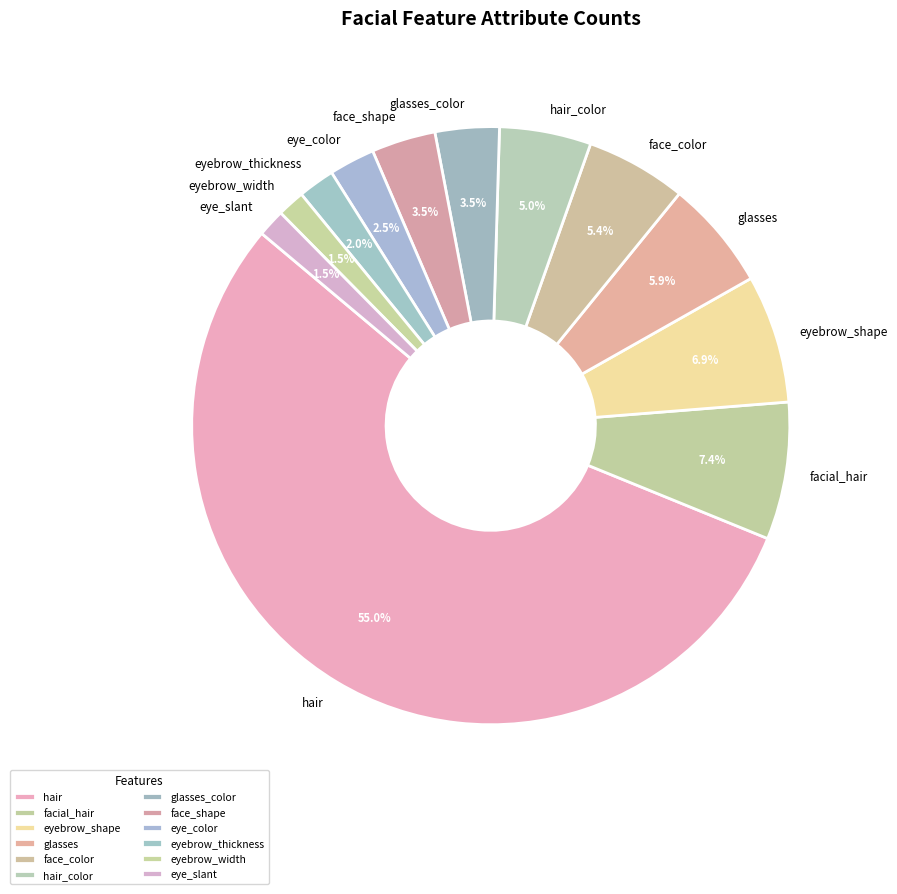

Is it true that eyebrow_thickness is 9% of the pie?

False